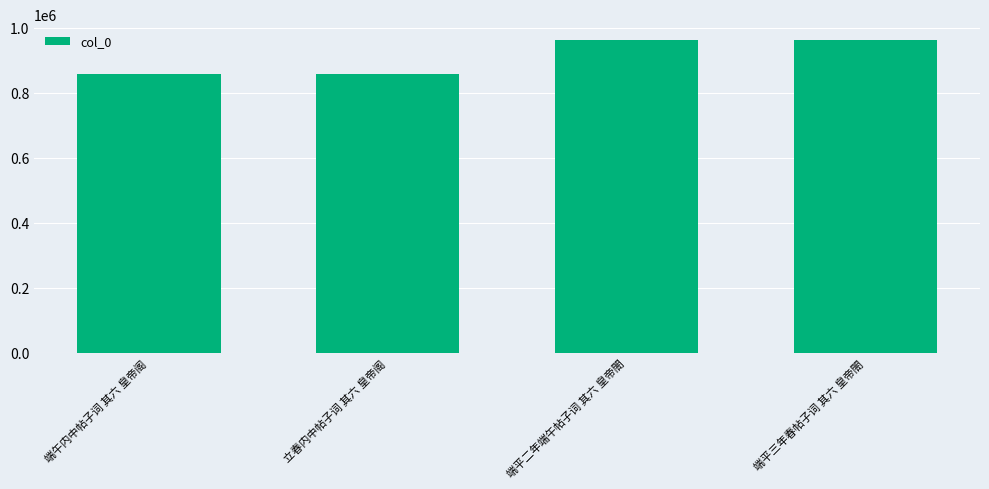

How many bars are there in total?

4